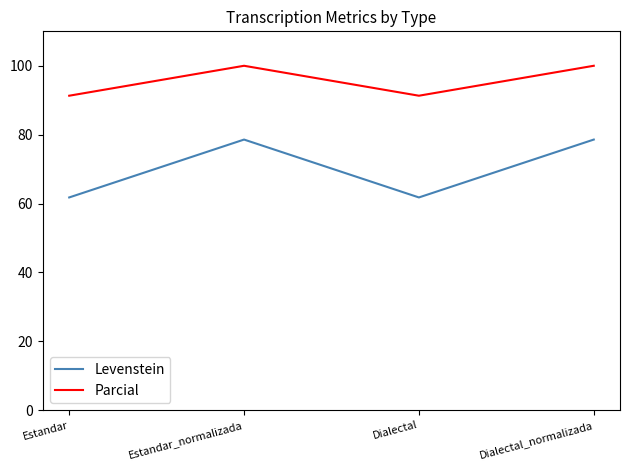

What are all the series names shown in the legend?

Levenstein, Parcial